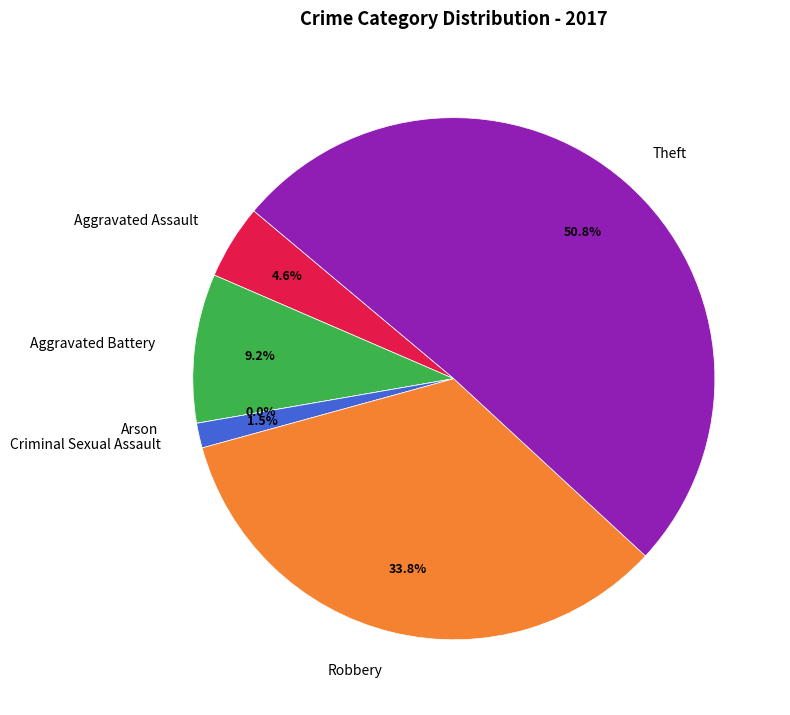

Do Criminal Sexual Assault and Robbery together represent more than half of the pie?

No